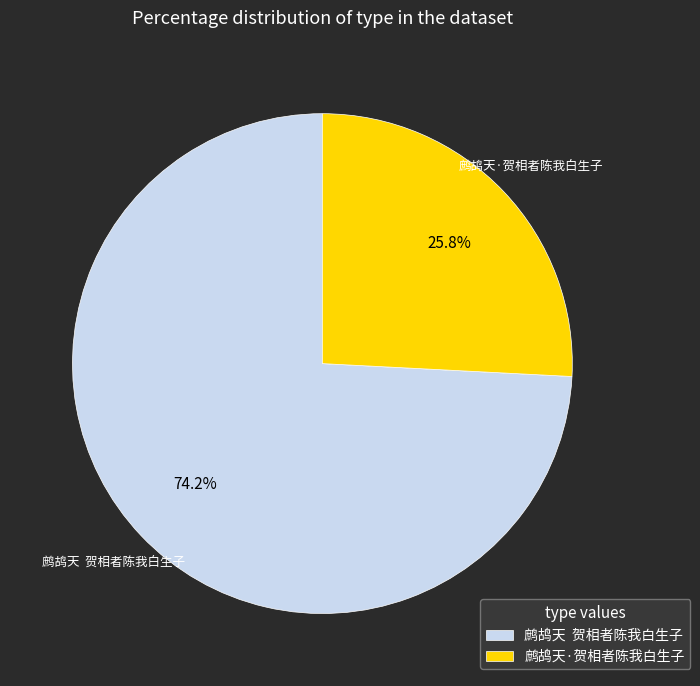

Between 鹧鸪天·贺相者陈我白生子 and 鹧鸪天 贺相者陈我白生子, which is larger?

鹧鸪天 贺相者陈我白生子